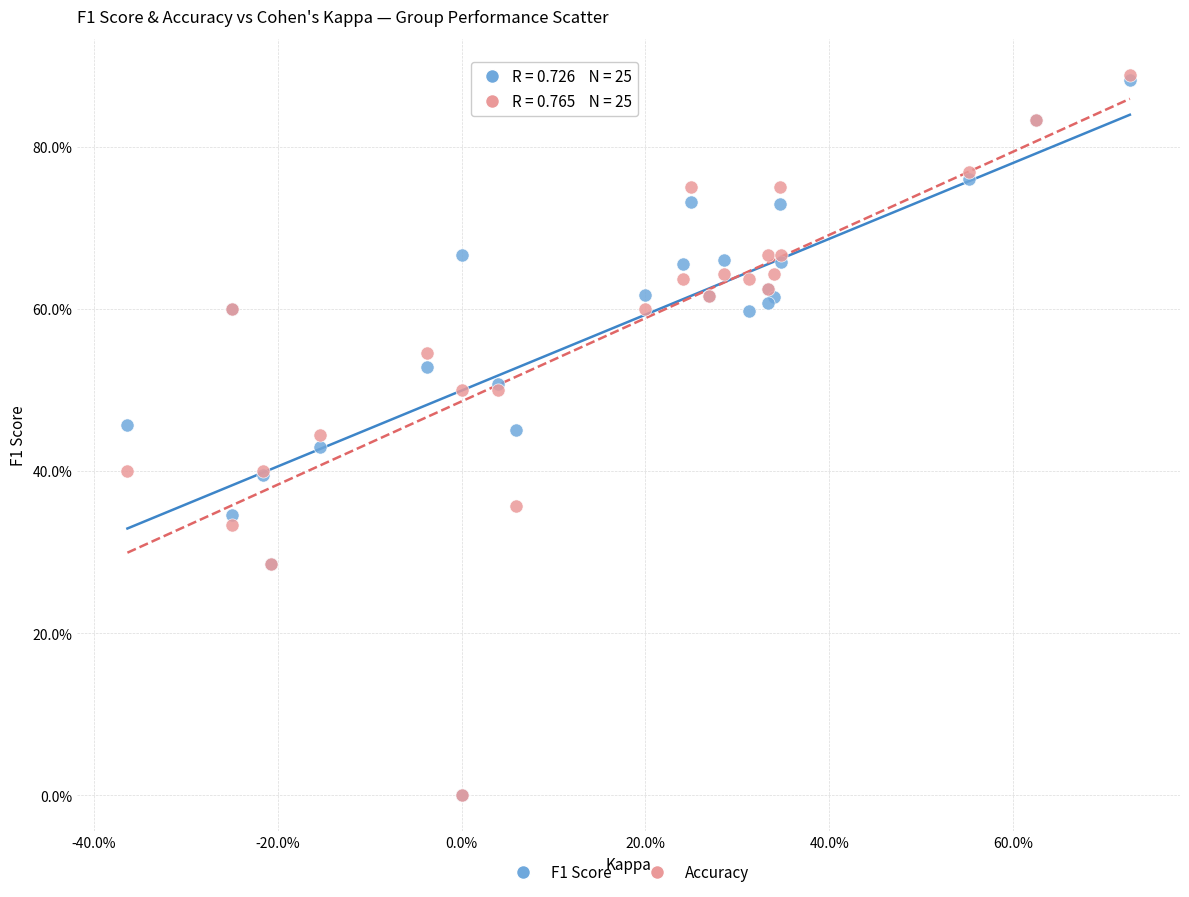

Which series has the widest spread of Y values?

Accuracy